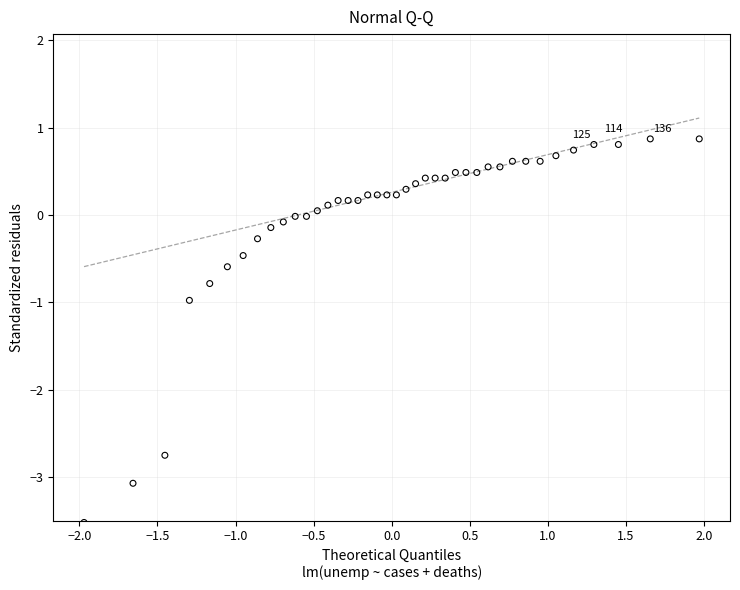

What is the range of X values (max minus min)?

3.9